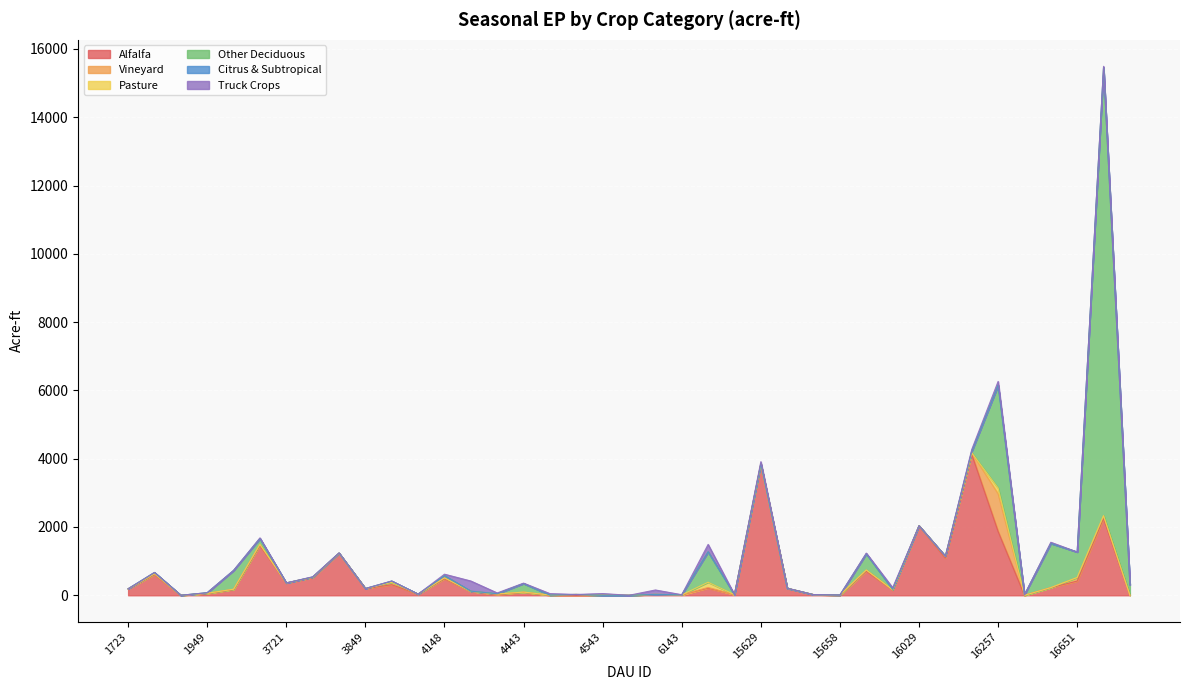

List the labels in order of Pasture value, smallest first.

1723, 1823, 1923, 1949, 3549, 3649, 3721, 3749, 3821, 3849, 4028, 4128, 4148, 4241, 4341, 4443, 4501, 4507, 4543, 4701, 6041, 6143, 6343, 15629, 15631, 15646, 15658, 15809, 15831, 16029, 16058, 16131, 16451, 16551, 17151, 16651, 16851, 6243, 16257